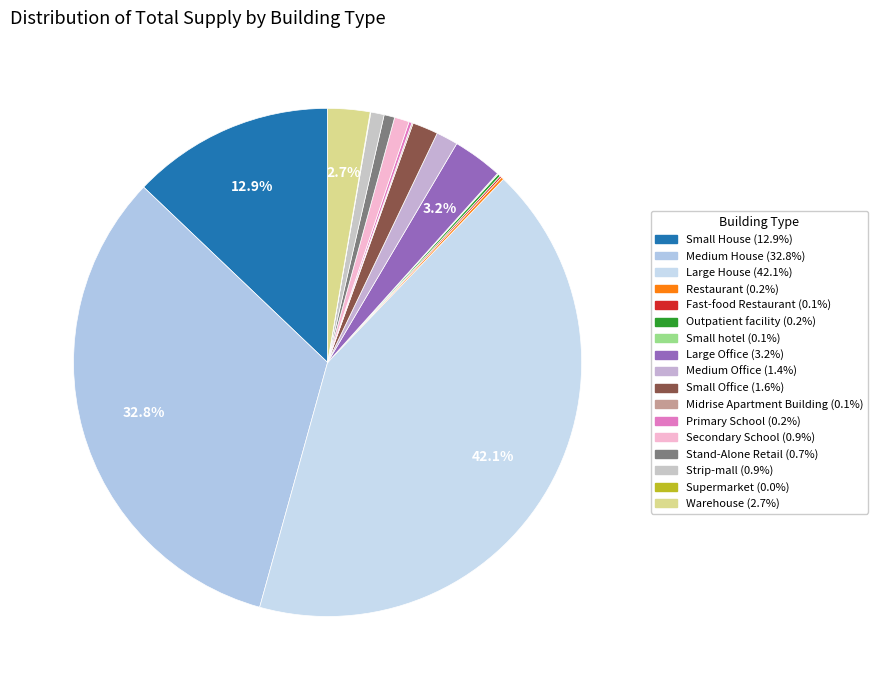

Is the sum of Small hotel and Large Office greater than half?

No